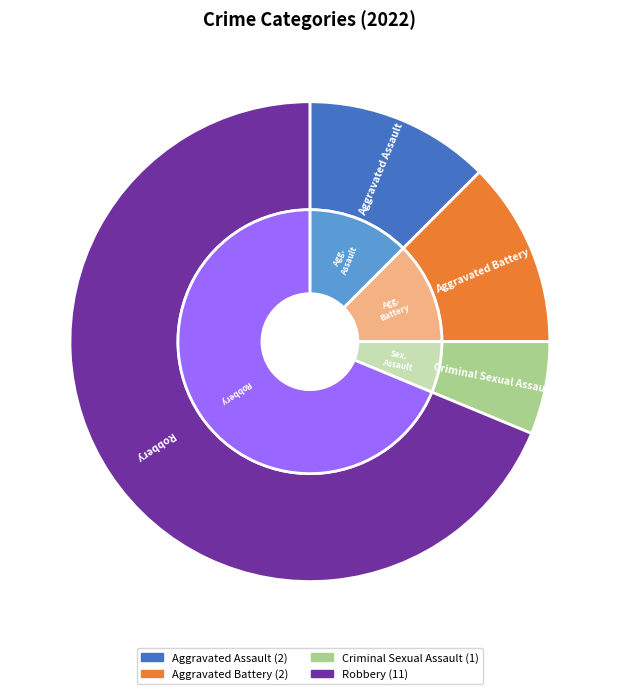

To the nearest percent, what is the difference between the Robbery and Aggravated Assault slice percentages?

56%